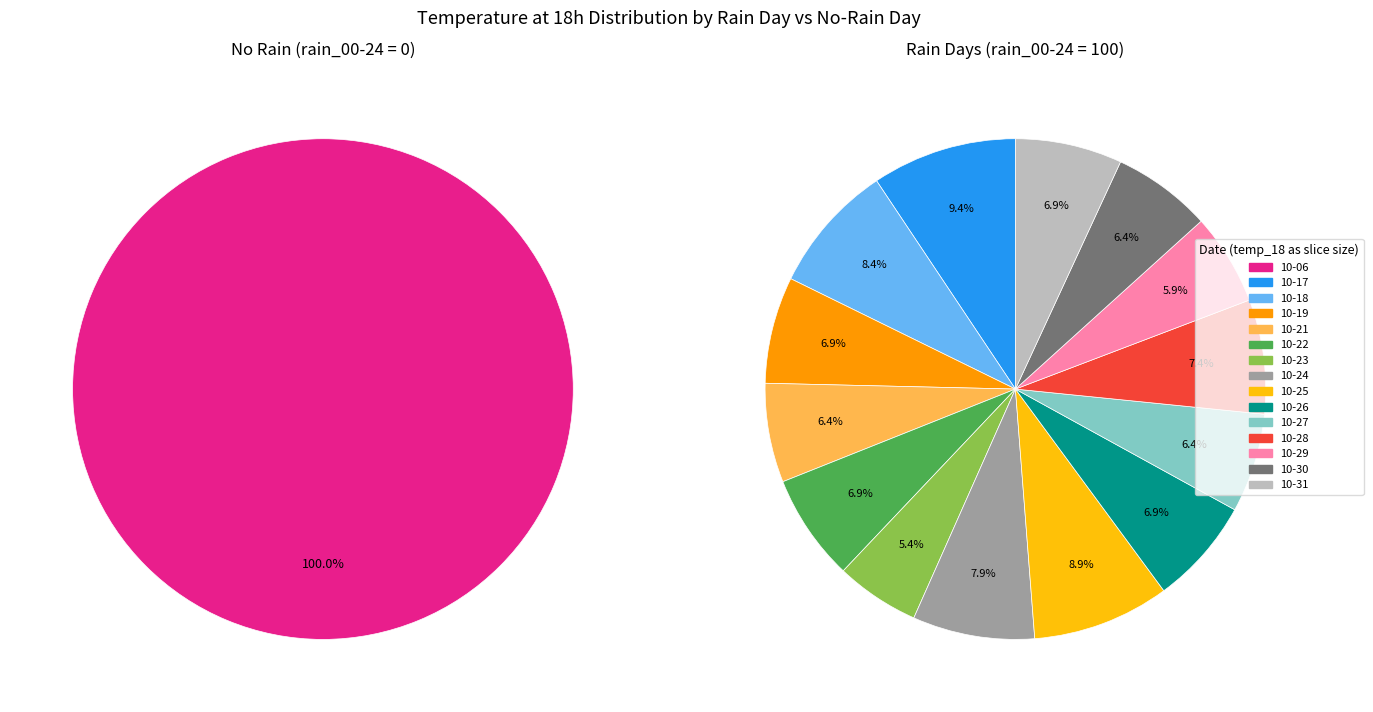

What is the change in value from 2023-10-17 to 2023-10-31?

-5